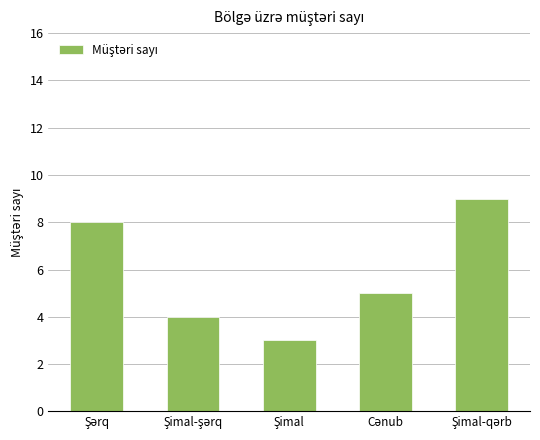

What is the value of the 2nd bar from the left?

4